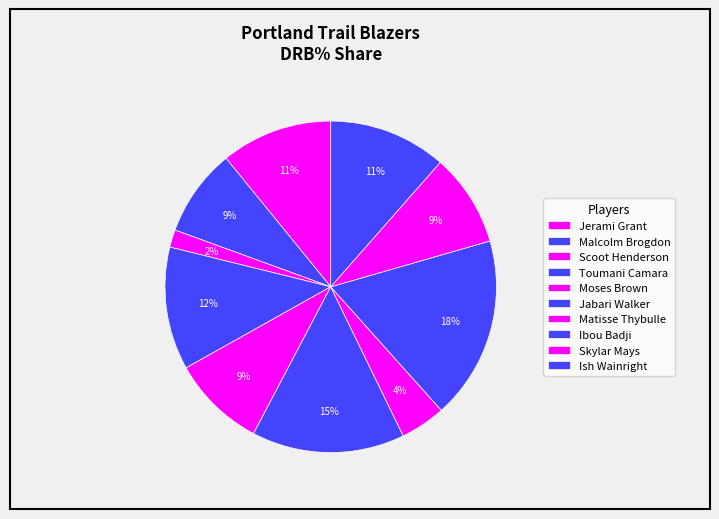

Is it true that Ibou Badji is 32% of the pie?

False